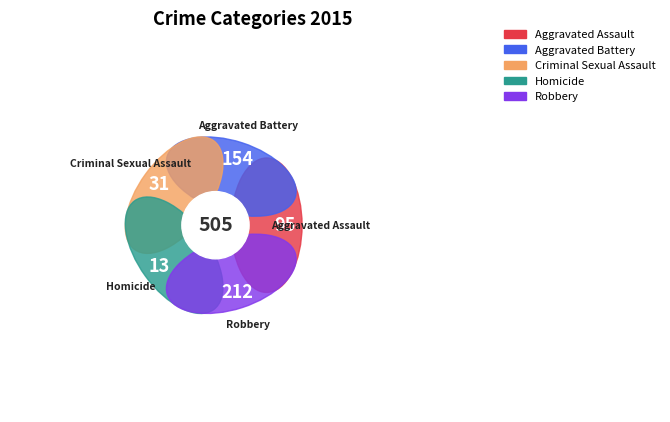

Which category has the biggest portion of the pie?

Robbery